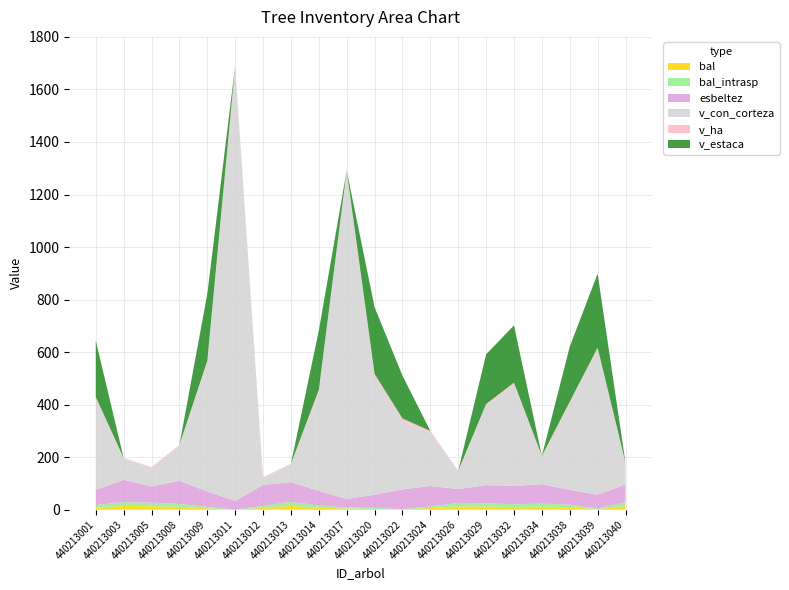

Does the chart have visible grid lines?

Yes